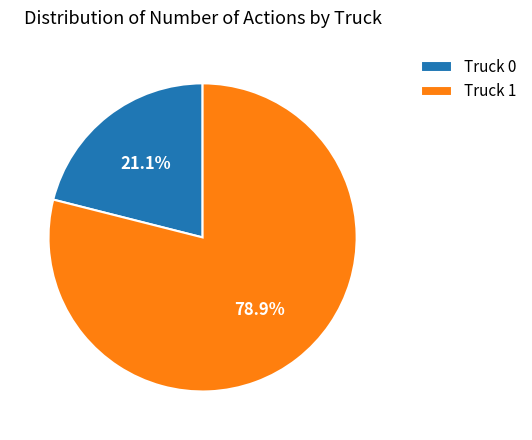

Which slice is the smallest?

Truck 0